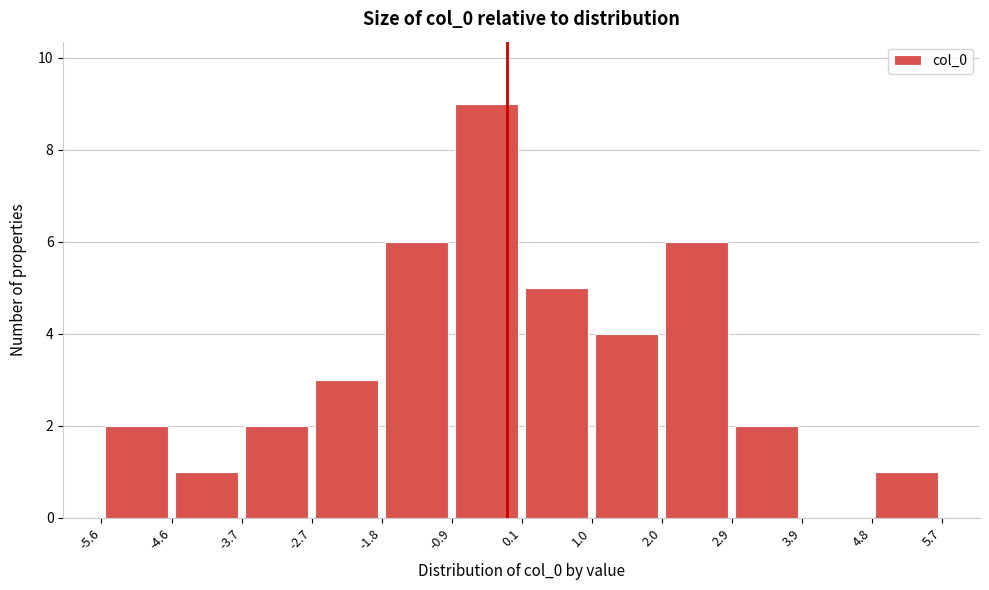

Reading left to right, list every bar in this chart as the range it spans on the x-axis followed by its height. The values are not printed on the chart, so give them approximately, as read against the axis.

-5.6 to -4.6: 2
-4.6 to -3.7: 1
-3.7 to -2.7: 2
-2.7 to -1.8: 3
-1.8 to -0.9: 6
-0.9 to 0.1: 9
0.1 to 1.0: 5
1.0 to 2.0: 4
2.0 to 2.9: 6
2.9 to 3.9: 2
3.9 to 4.8: 0
4.8 to 5.7: 1